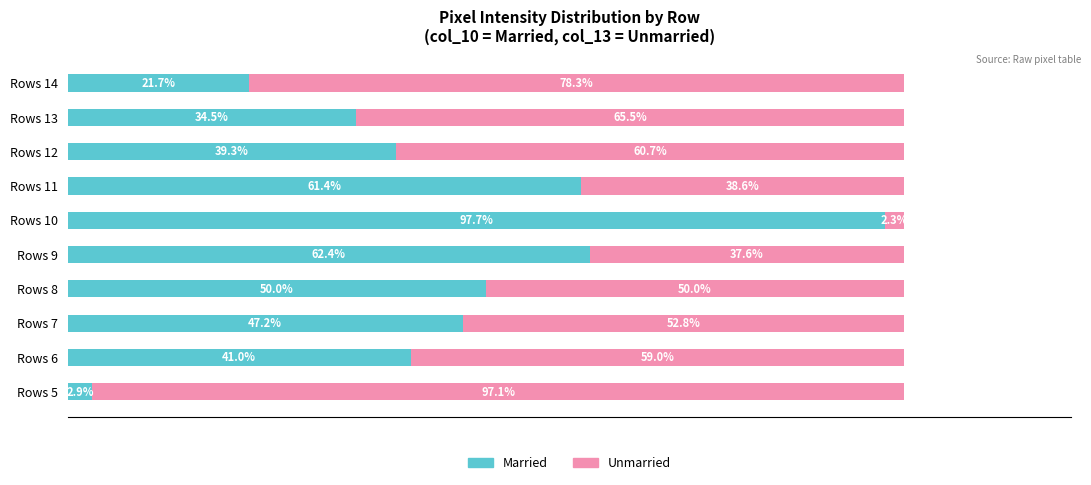

At which label does Married reach its peak?

Rows 10